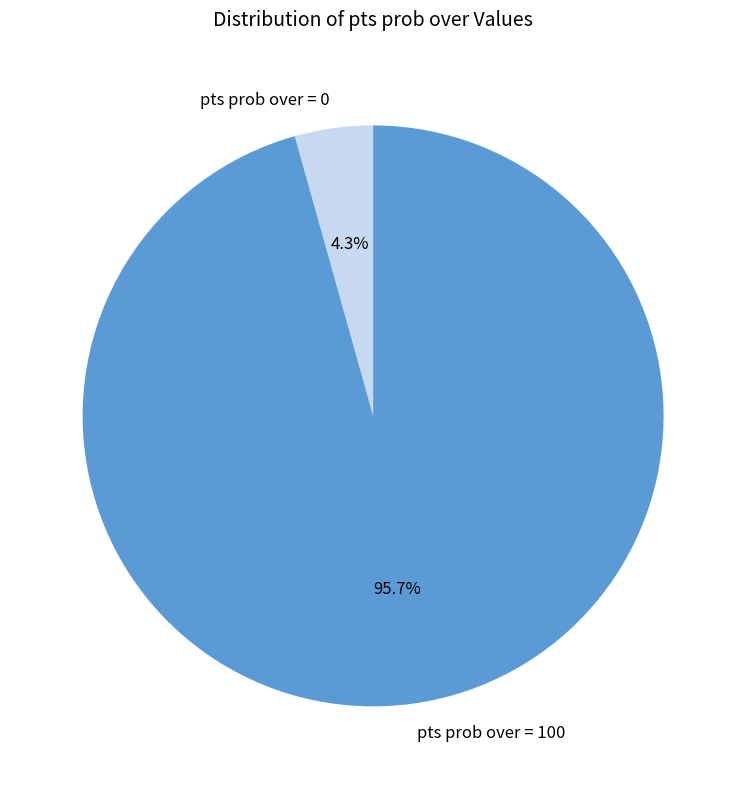

How many segments does this pie chart have?

2